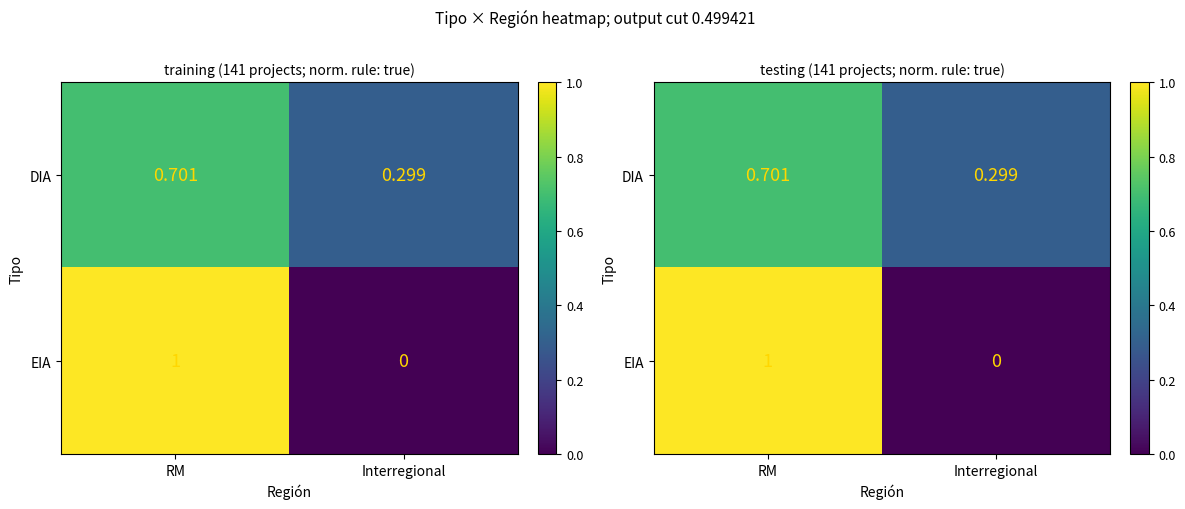

What is the greatest value displayed?

1.0